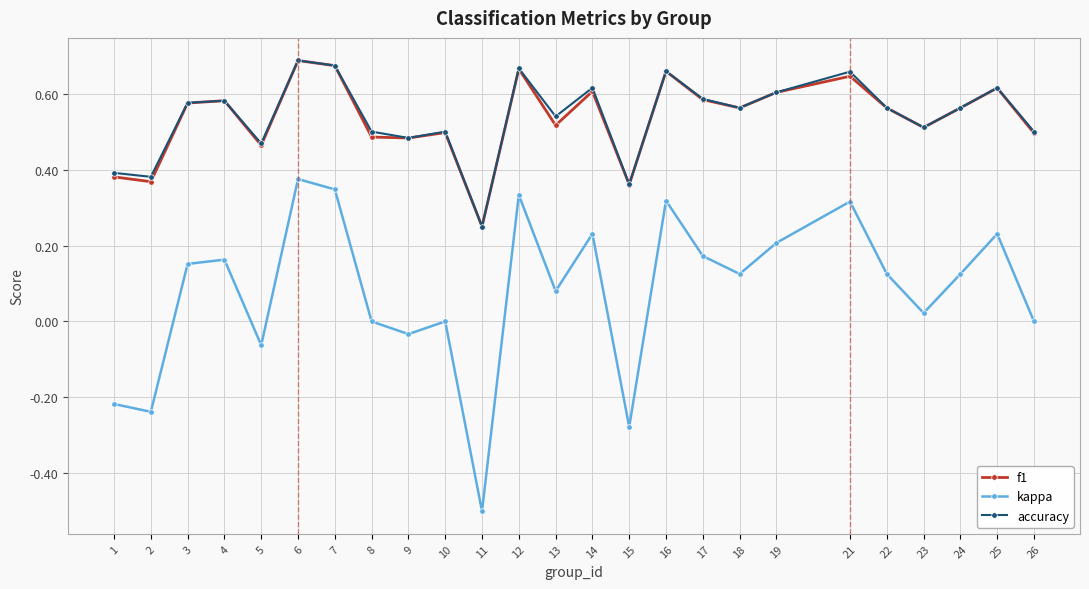

Is it true that accuracy equals 0.7 at 12?

True